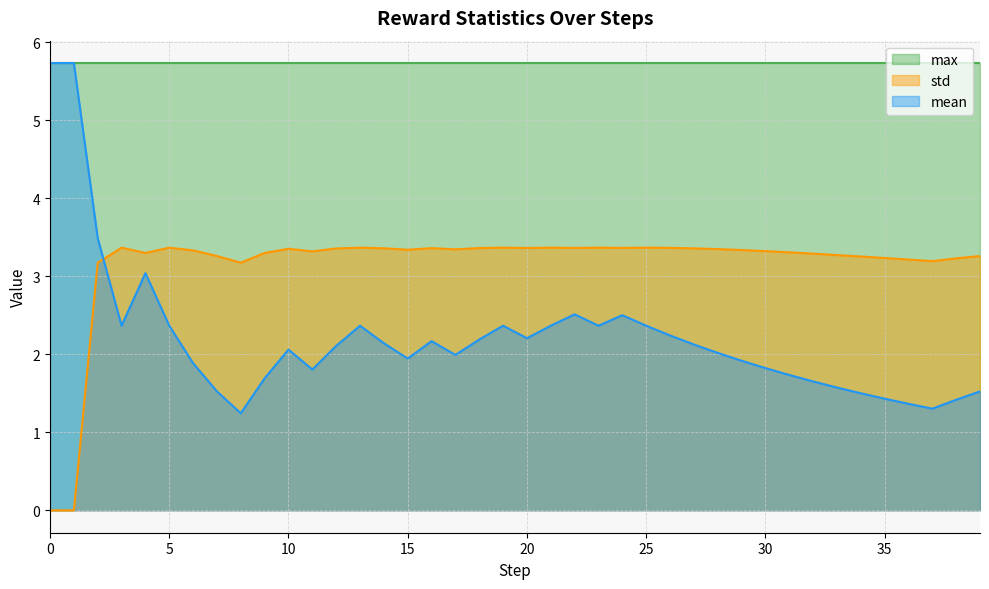

What is the difference between the maximum and minimum values in the std series?

3.4